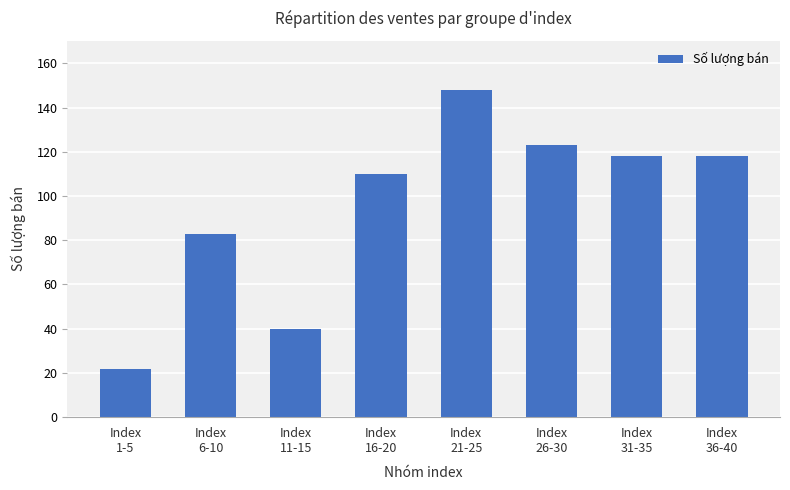

What is the sum of all values?

762